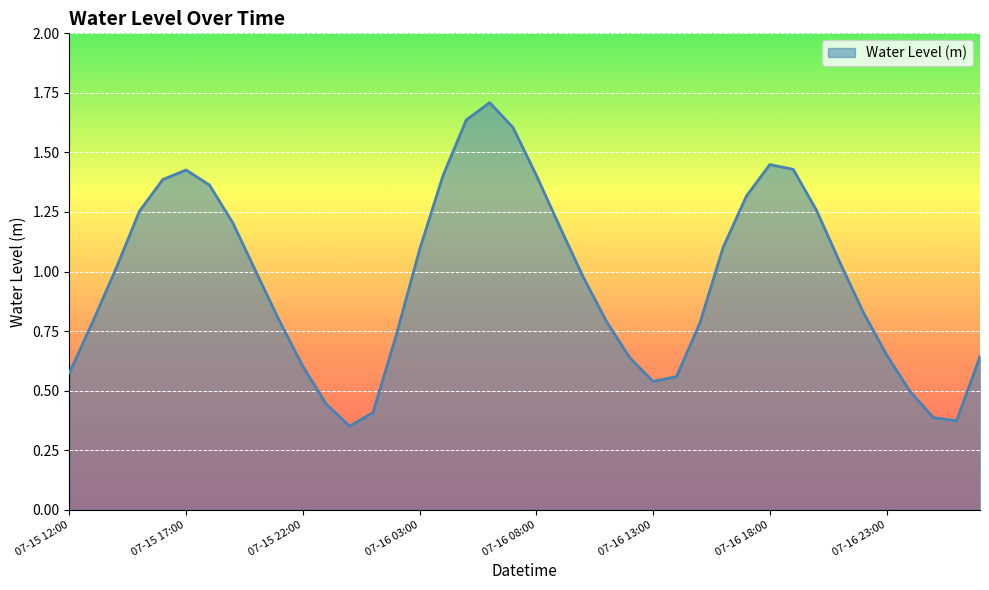

What is the maximum value shown in the chart?

1.7